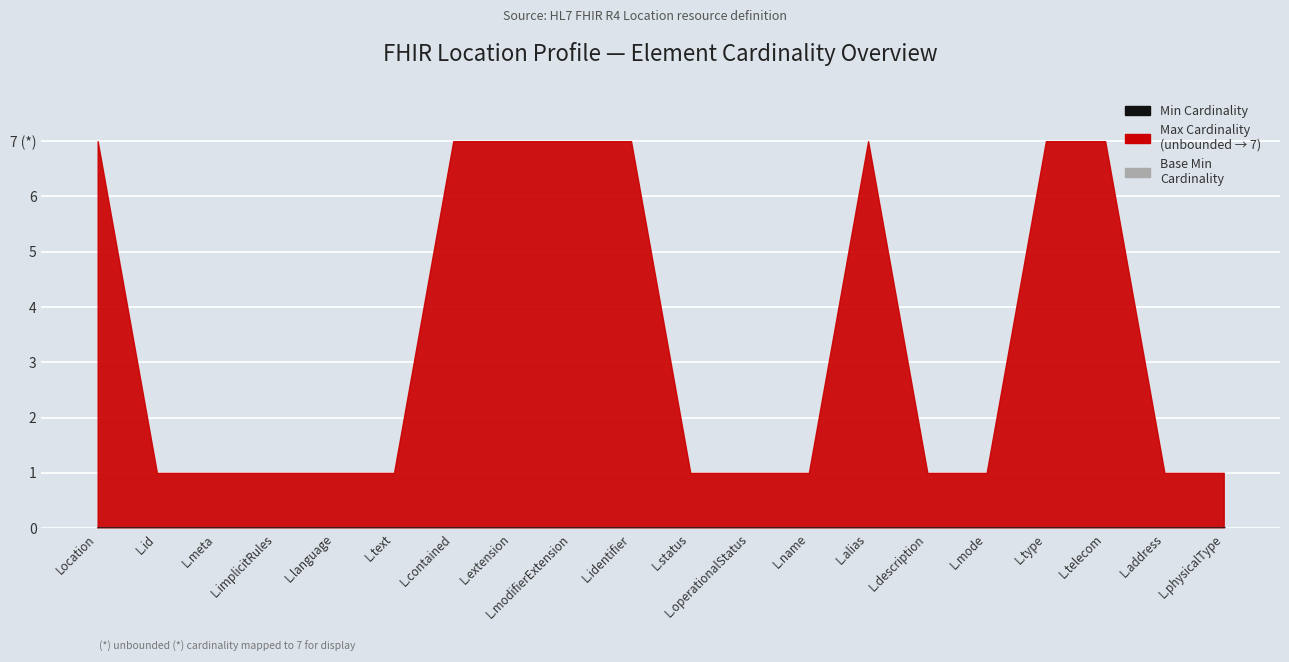

Which series has the largest range (max minus min)?

Max_numeric